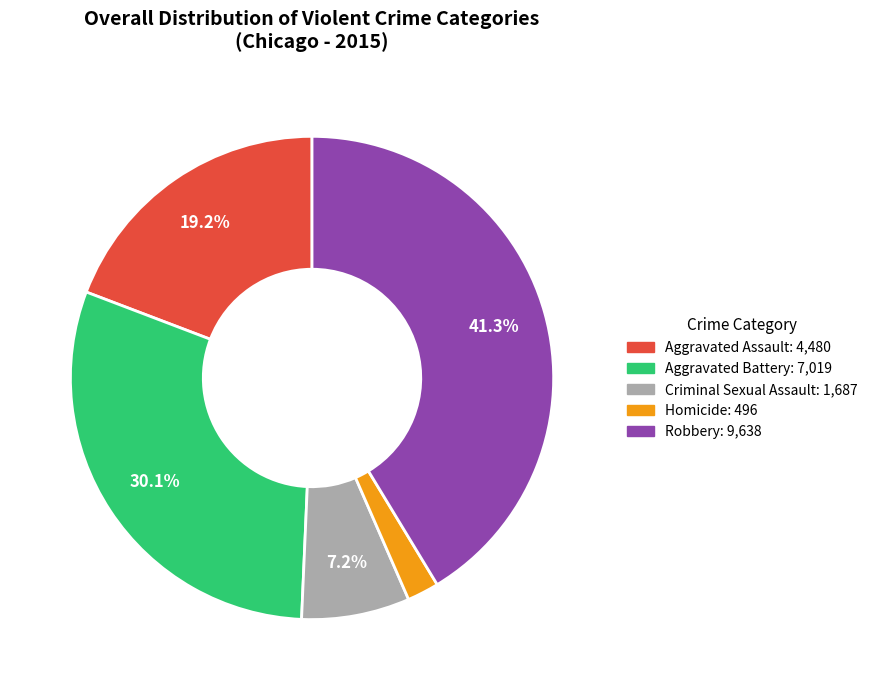

Is it true that Criminal Sexual Assault is 7% of the pie?

True